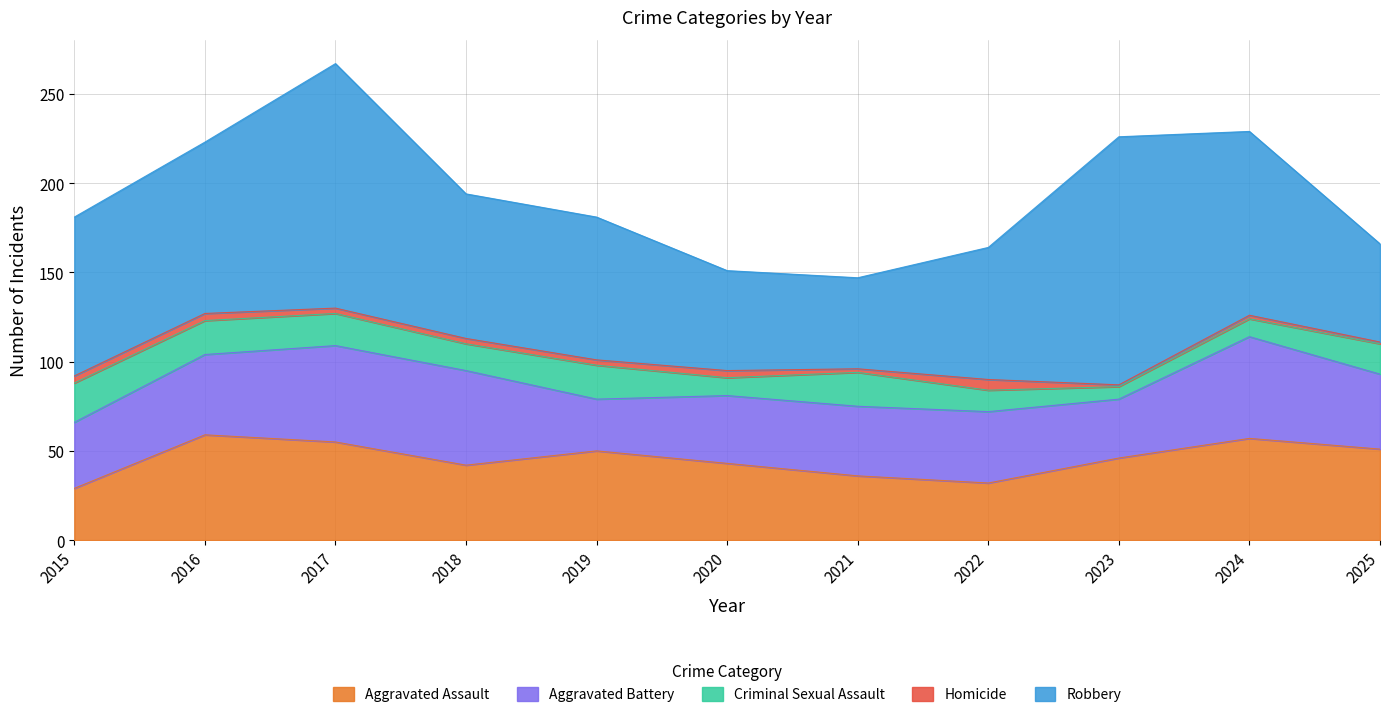

What is the value of the Criminal Sexual Assault point at the 5th from the left?

19